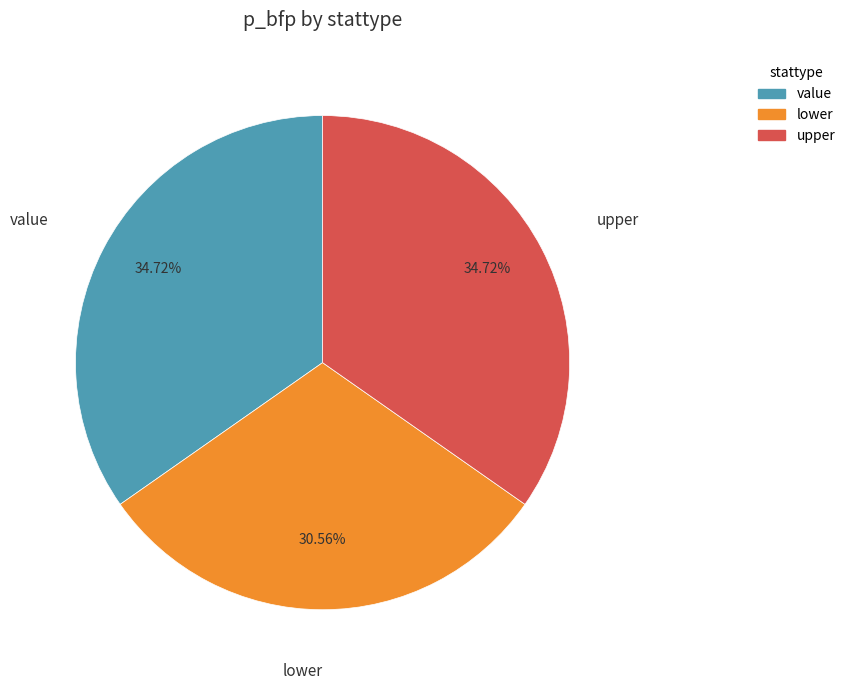

How many segments does this pie chart have?

3